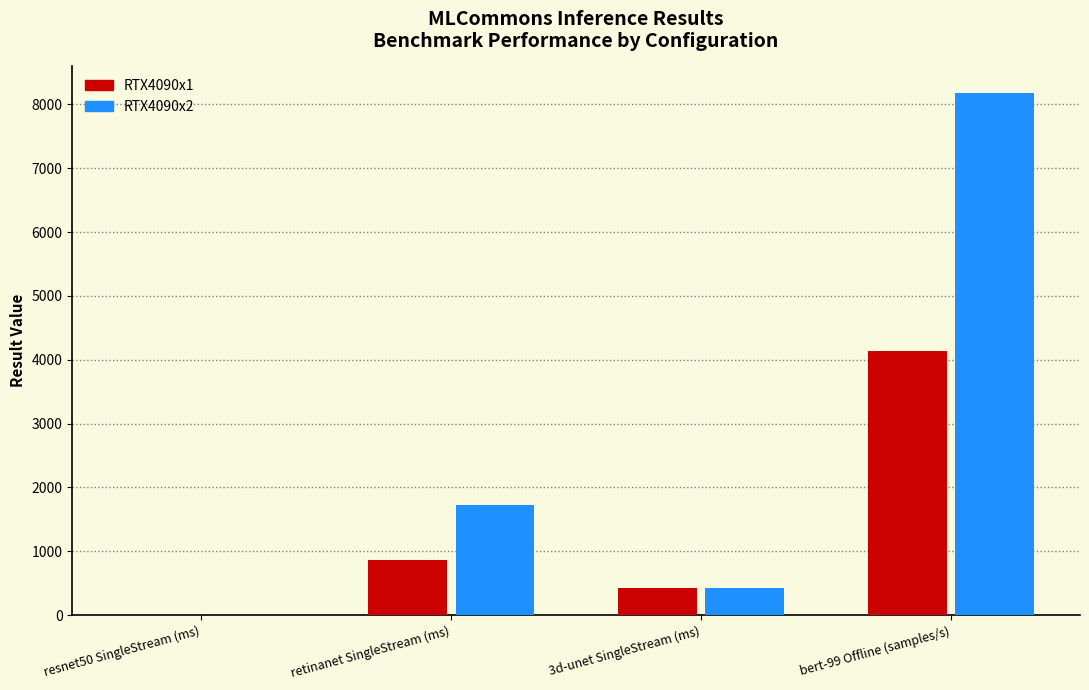

Reading right to left, transcribe all the data shown in this chart.

RTX4090x1: bert-99 Offline (samples/s)=4138.4	3d-unet SingleStream (ms)=431.8	retinanet SingleStream (ms)=865.9	resnet50 SingleStream (ms)=0.3
RTX4090x2: bert-99 Offline (samples/s)=8183.9	3d-unet SingleStream (ms)=430.4	retinanet SingleStream (ms)=1731.7	resnet50 SingleStream (ms)=2.2